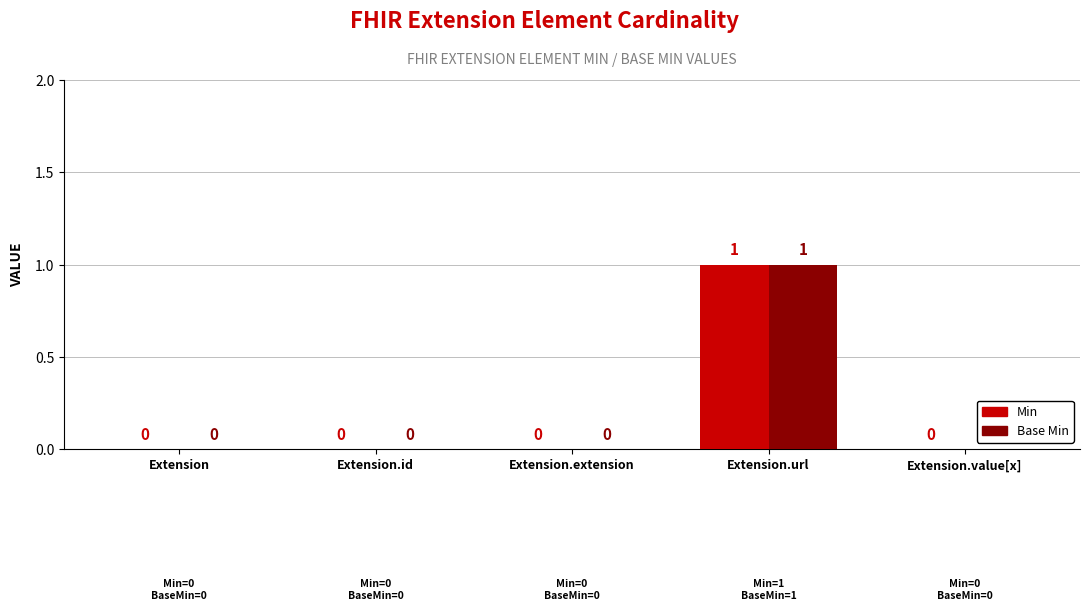

The value of Base Min at Extension.value[x] is 0. True or false?

True